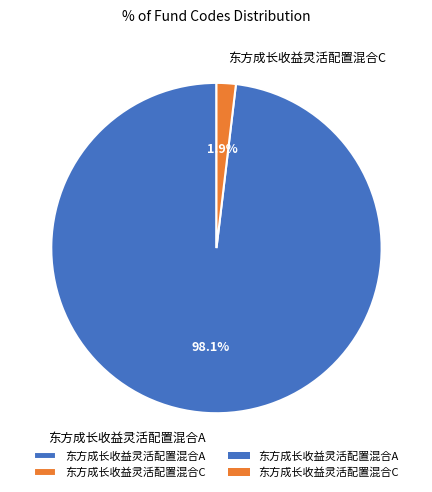

Count the number of slices in the pie.

2